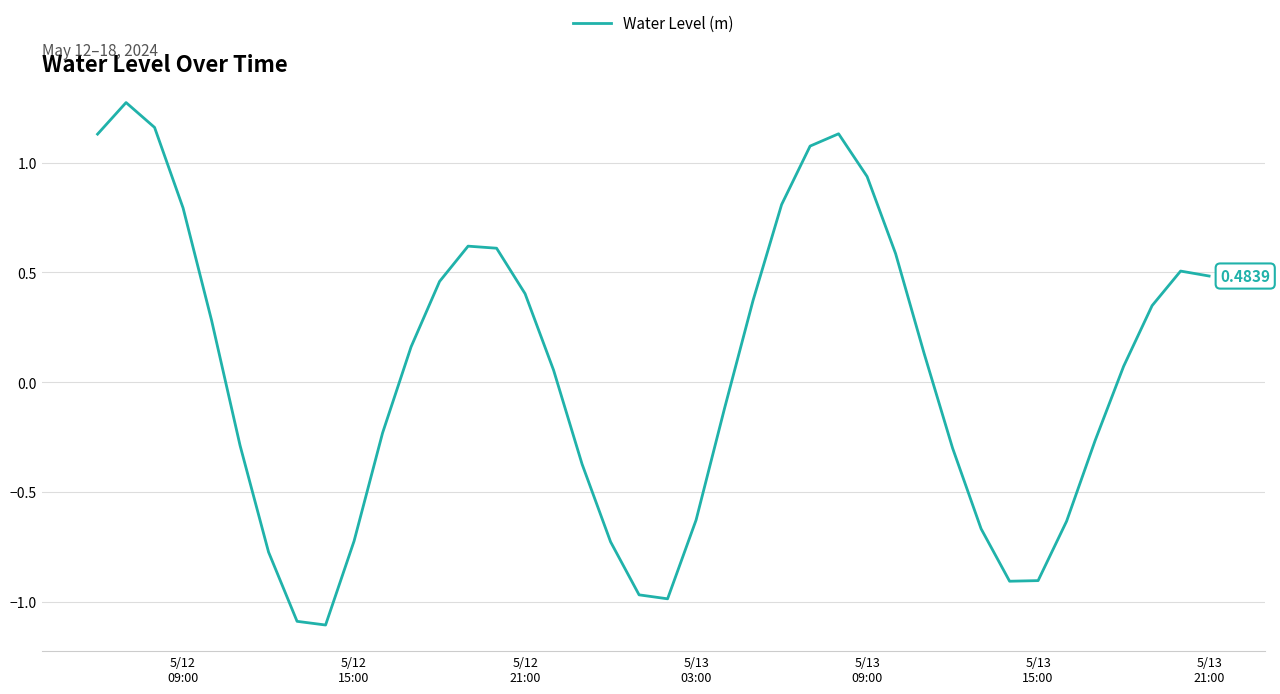

How many lines are shown in the chart?

1